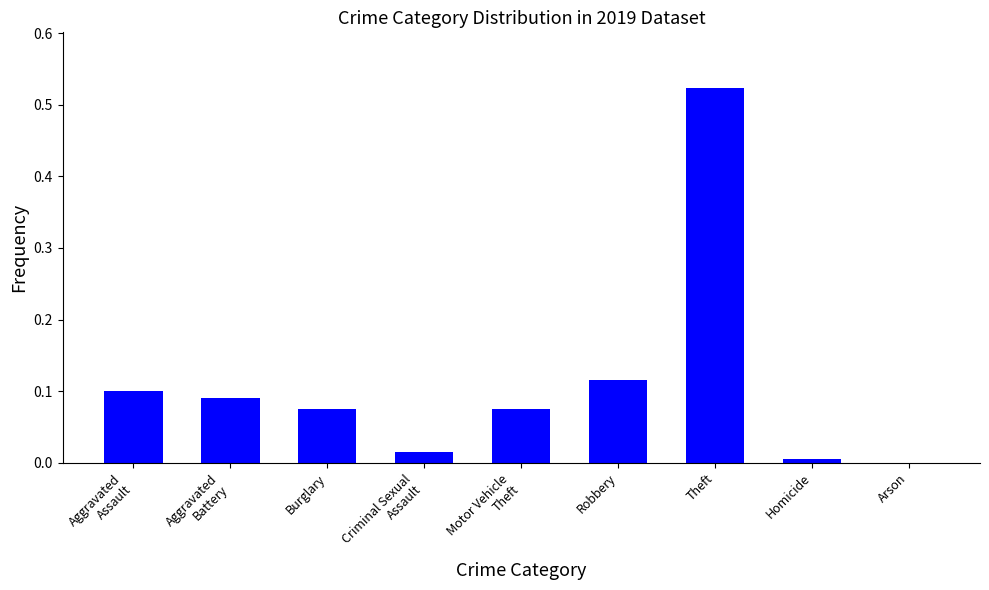

Which label corresponds to the largest value in the chart?

Theft